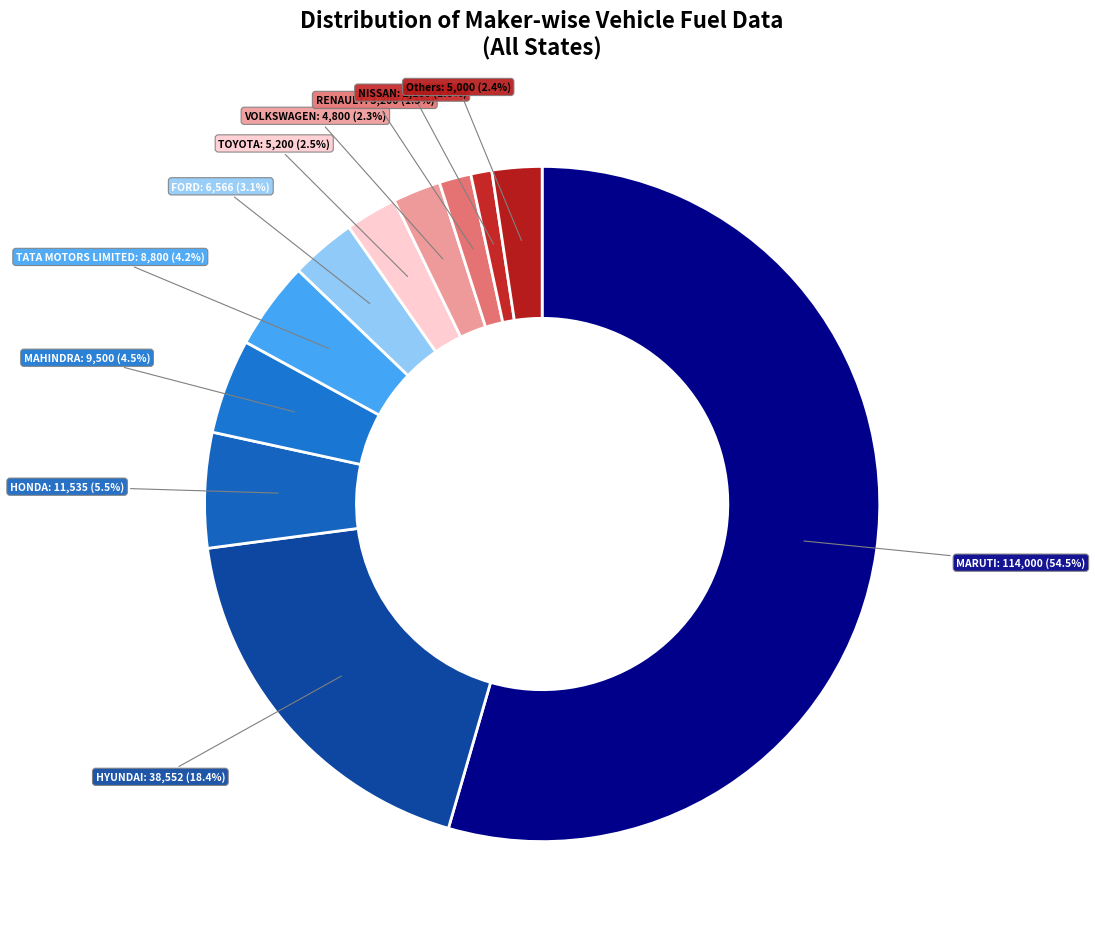

Is there a majority slice in this chart?

Yes